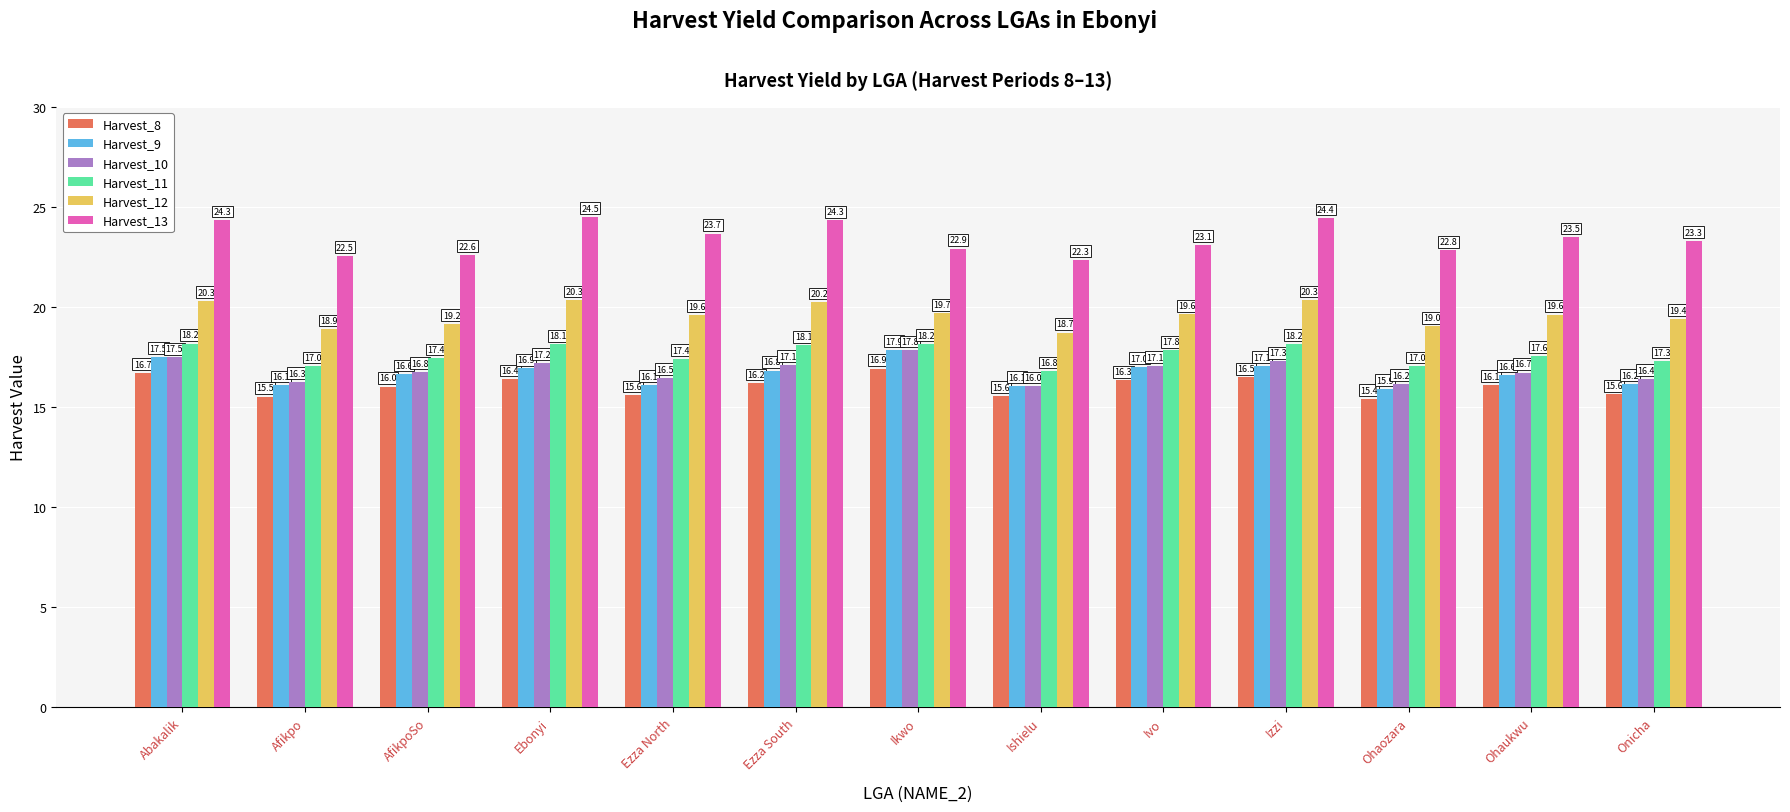

Is it true that Harvest_9 equals 6.1 at Ezza North?

False